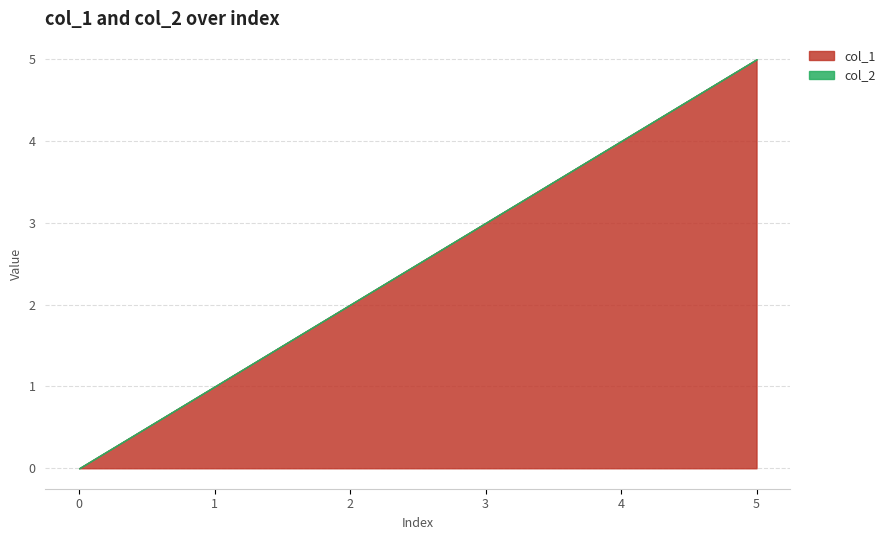

True or false: col_1 has a value of 2 at 5.

False